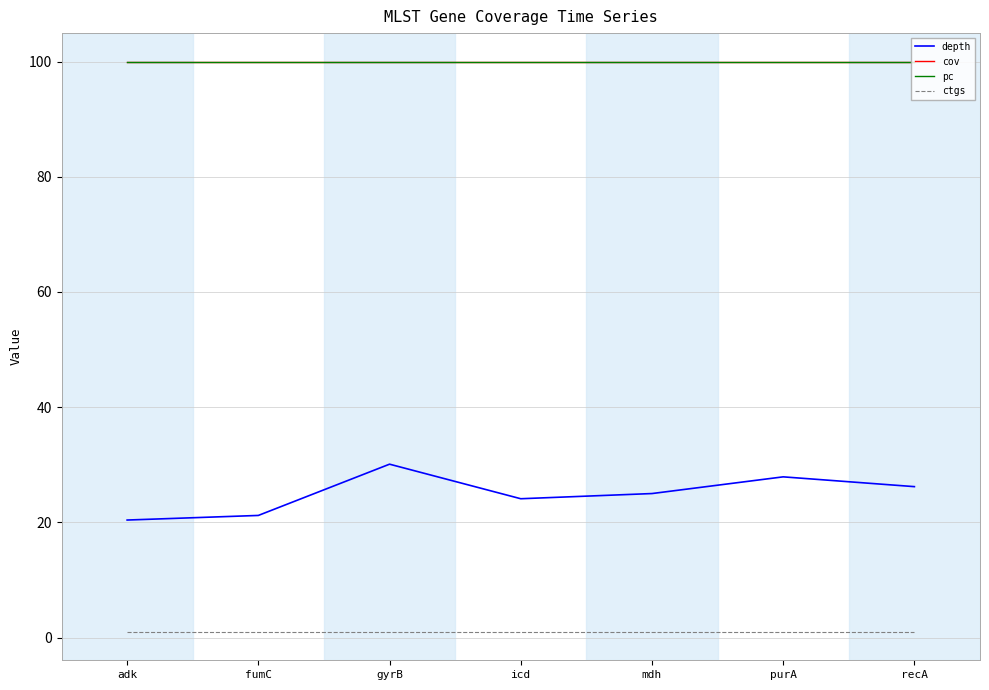

Does the chart have visible grid lines?

Yes